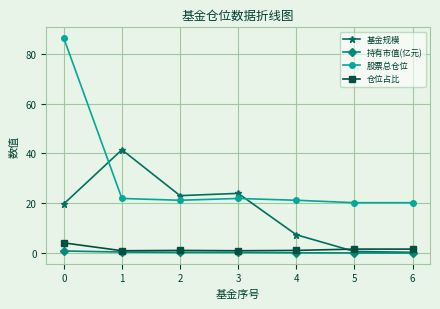

True or false: 股票总仓位 has a value of 7.9 at 5.

False